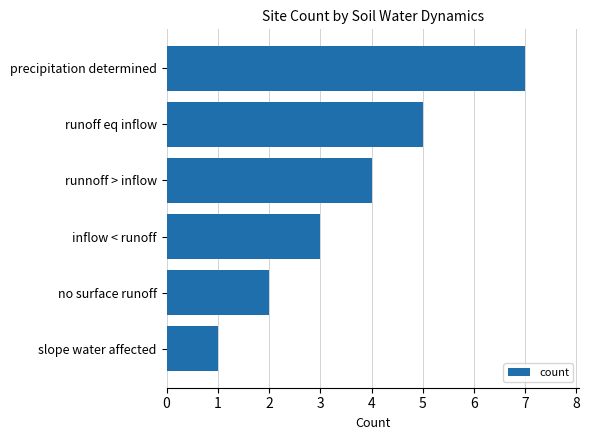

The value at precipitation determined is 7. True or false?

True